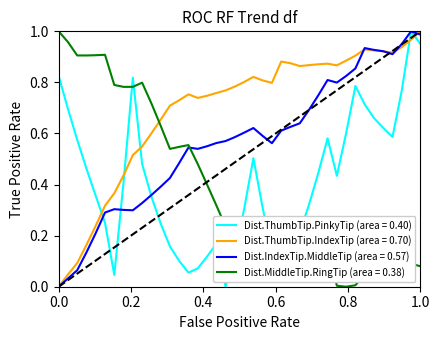

At how many categories does at least one series exceed 0?

40